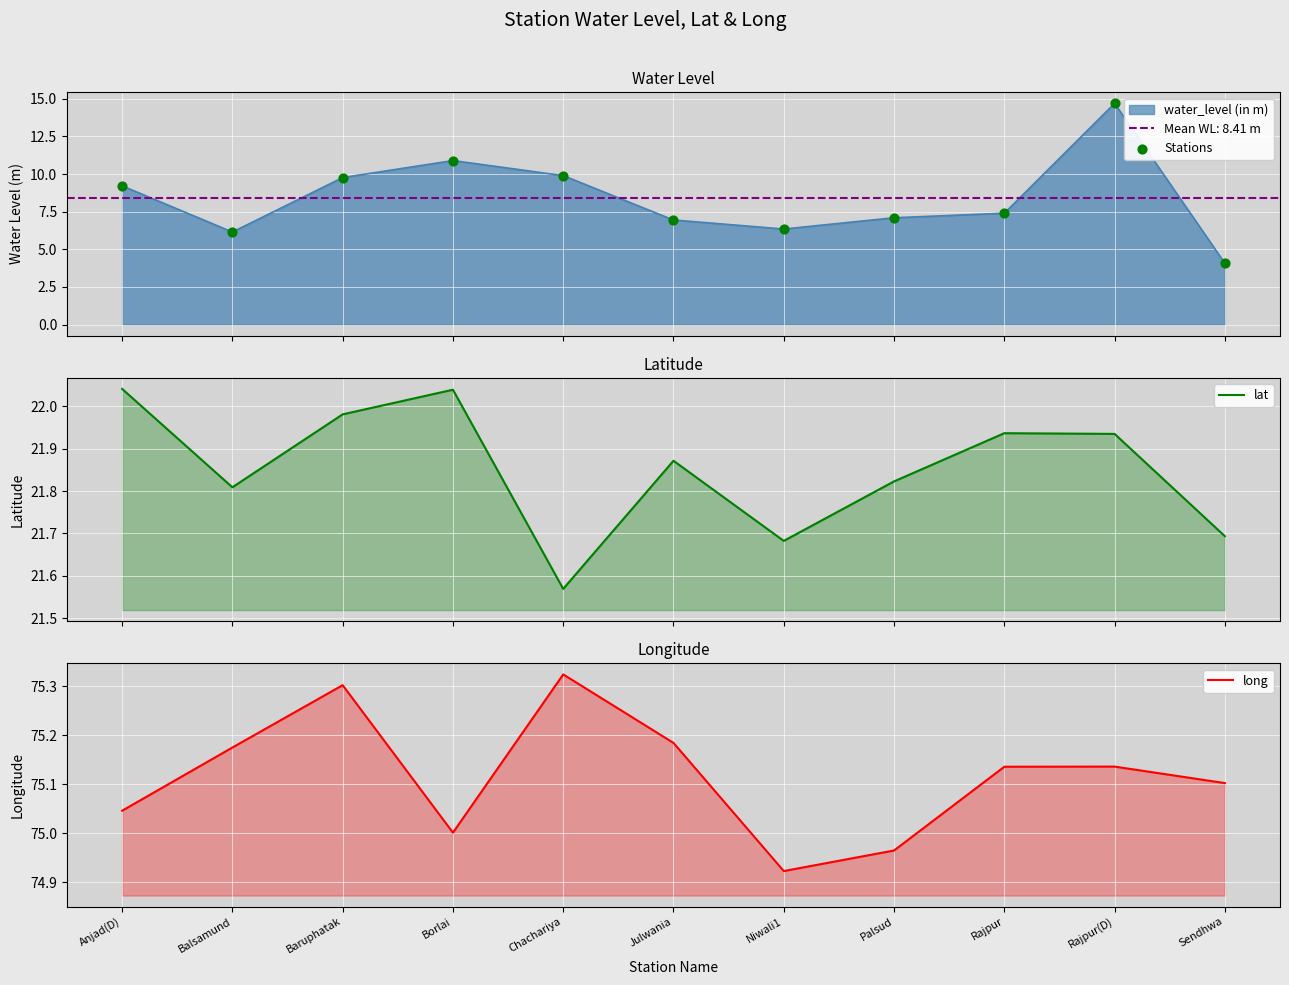

Which series contains the lowest Y value?

Stations